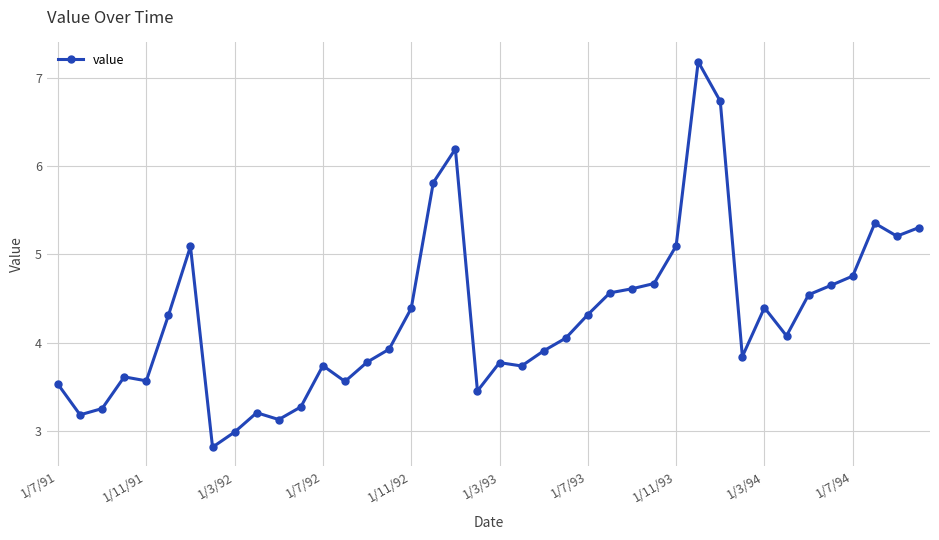

How many lines are shown in the chart?

1